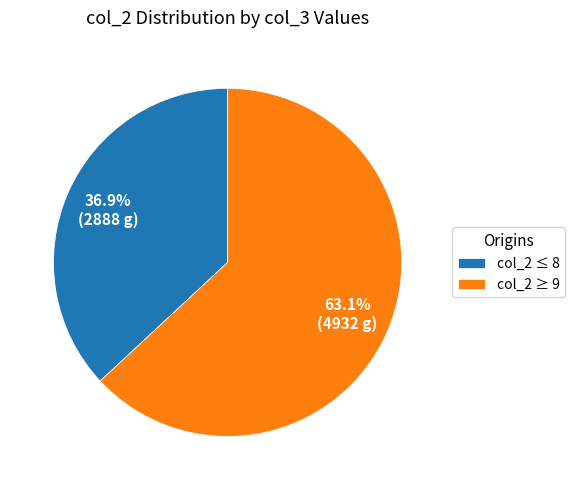

Is col_2 ≤ 8 the majority of the pie?

No